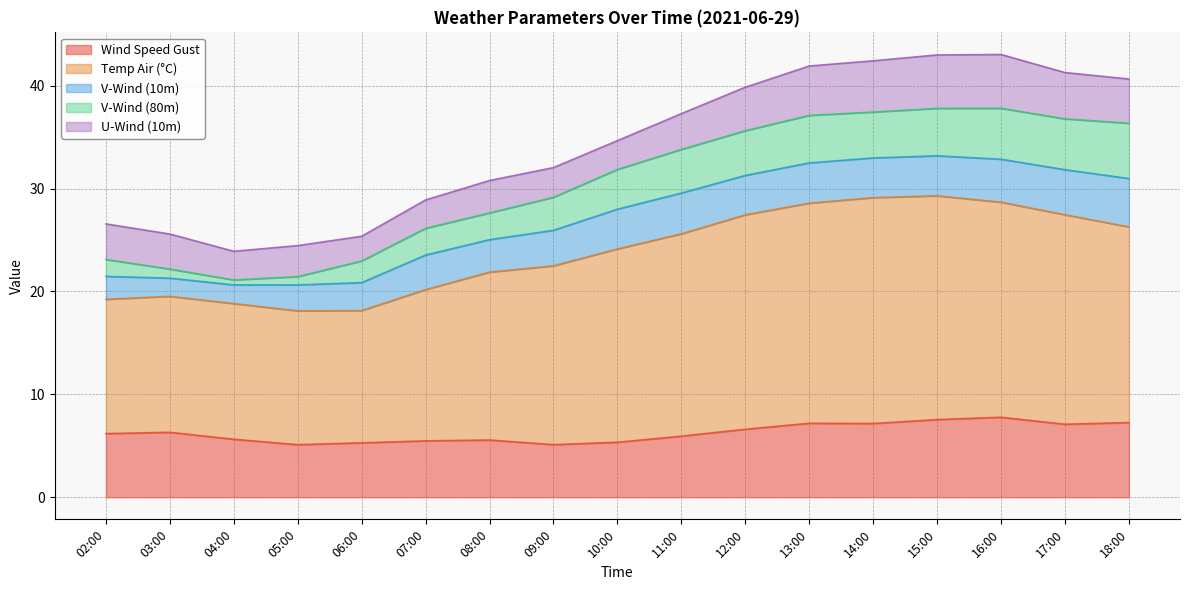

Which series has the widest spread of values?

temp_air